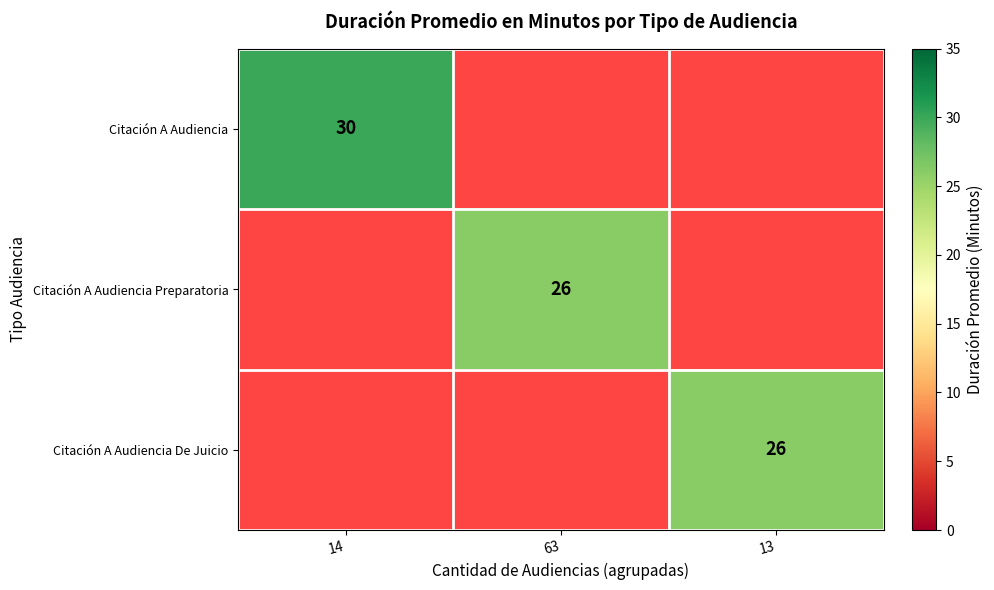

True or false: Citación A Audiencia De Juicio has a value of 34 at 13.

False